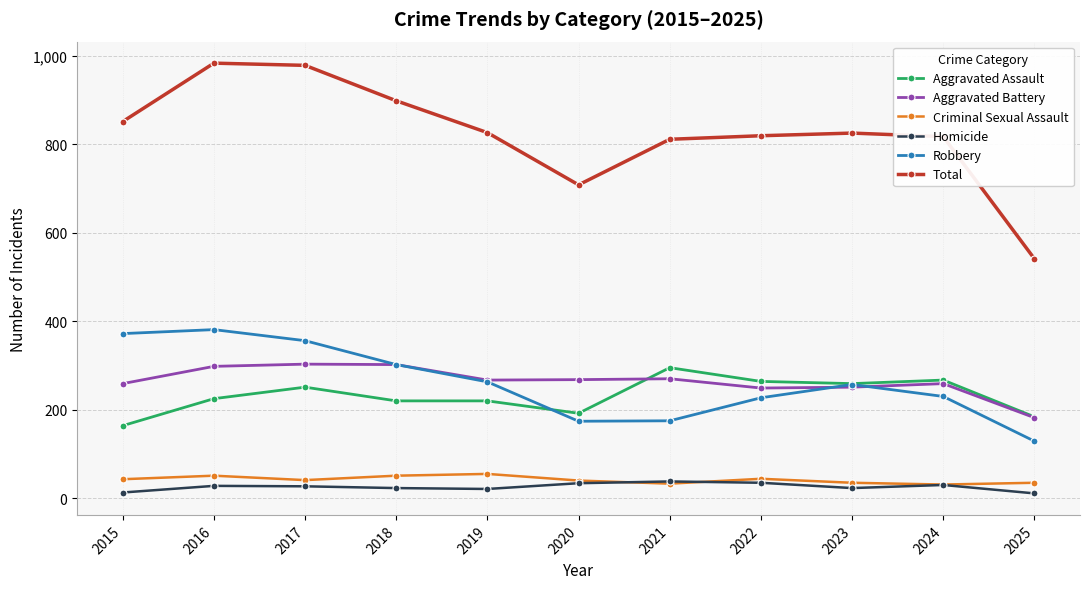

Where is the first local minimum for Total?

2020